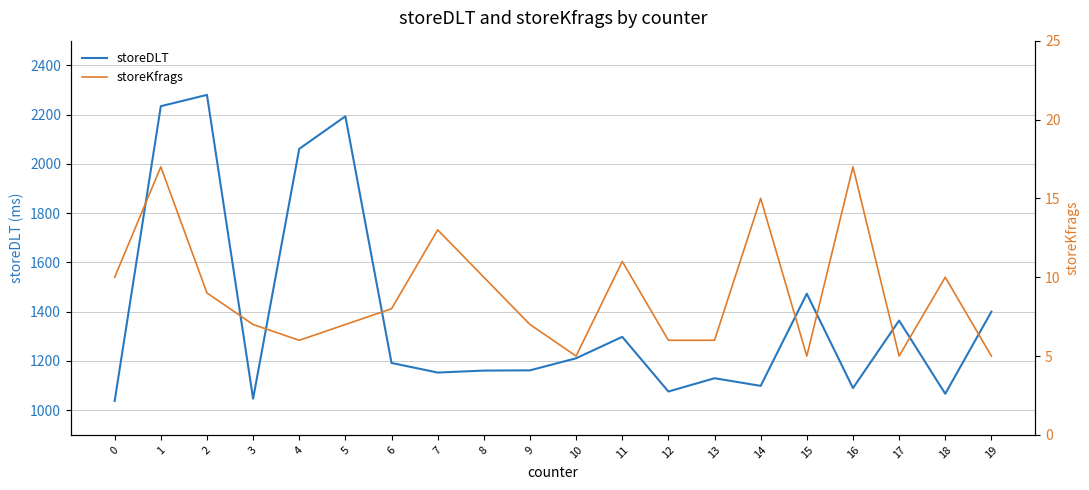

Reading left to right, list all the values displayed in this chart.

storeDLT: 0=1038	1=2234	2=2280	3=1047	4=2061	5=2193	6=1192	7=1153	8=1161	9=1162	10=1211	11=1298	12=1076	13=1130	14=1099	15=1473	16=1090	17=1364	18=1067	19=1400
storeKfrags: 0=10	1=17	2=9	3=7	4=6	5=7	6=8	7=13	8=10	9=7	10=5	11=11	12=6	13=6	14=15	15=5	16=17	17=5	18=10	19=5